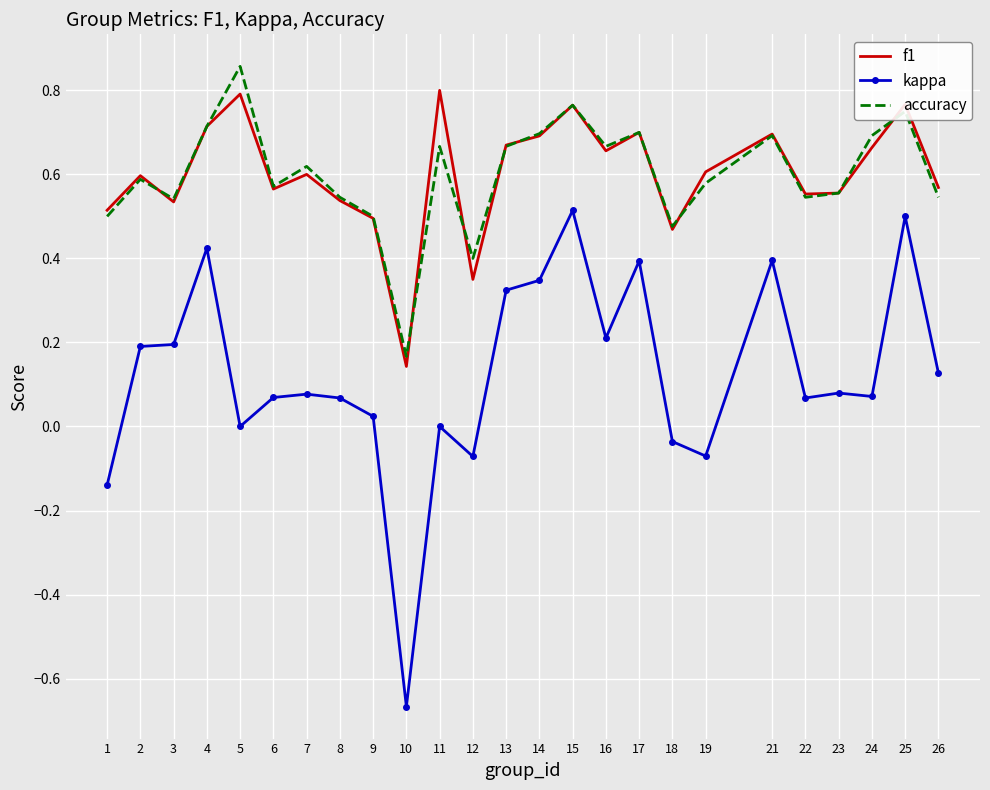

The accuracy series shows 0.4 at 15. True or false?

False